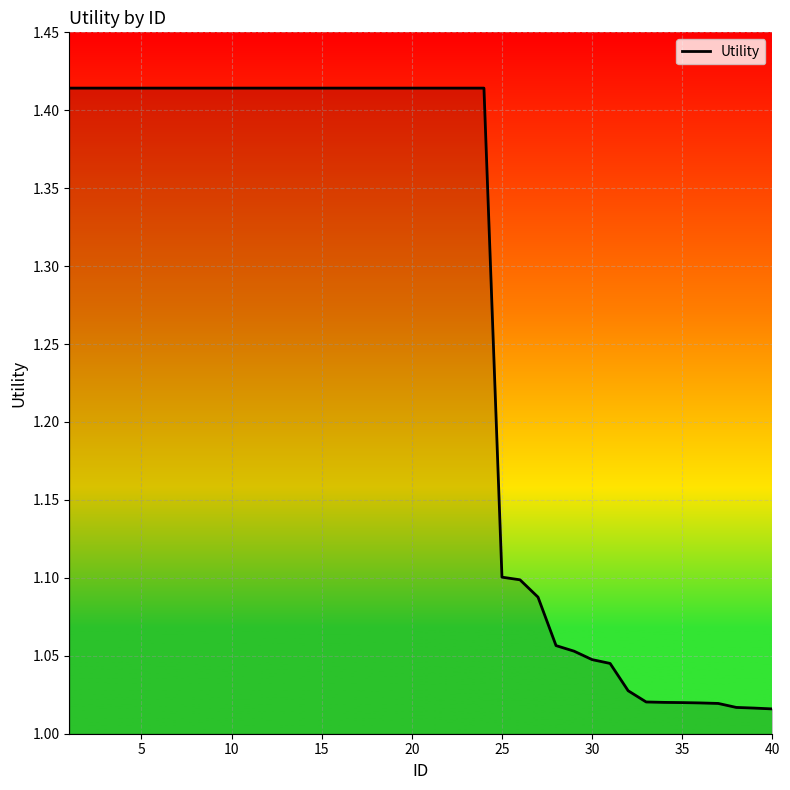

What is the difference between the maximum and minimum values?

0.4